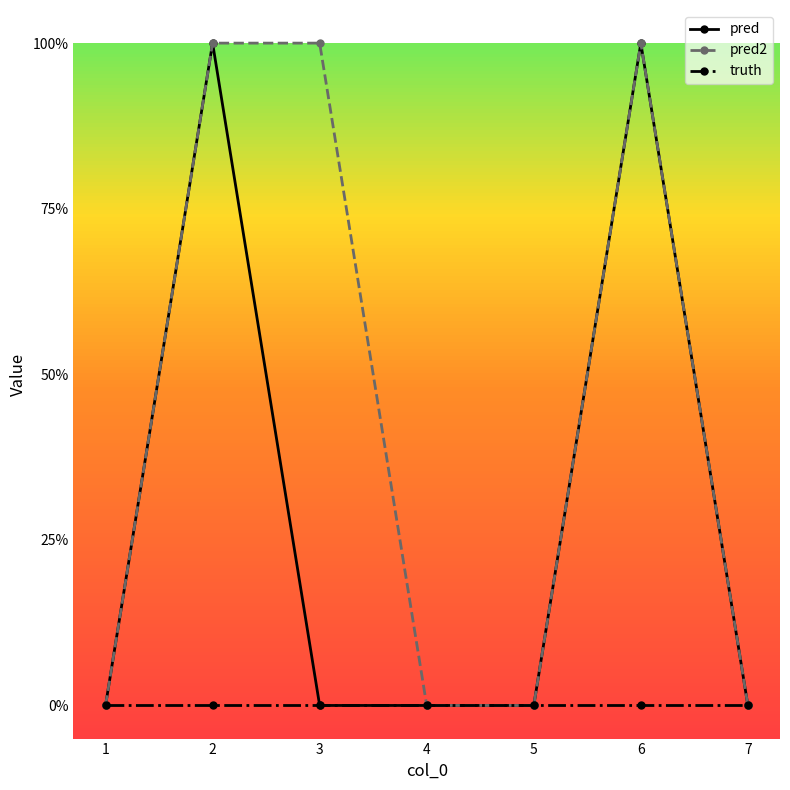

What are all the series names shown in the legend?

pred, pred2, truth